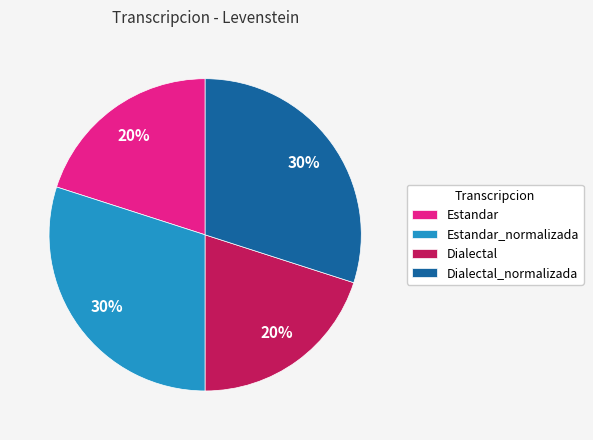

How many segments does this pie chart have?

4